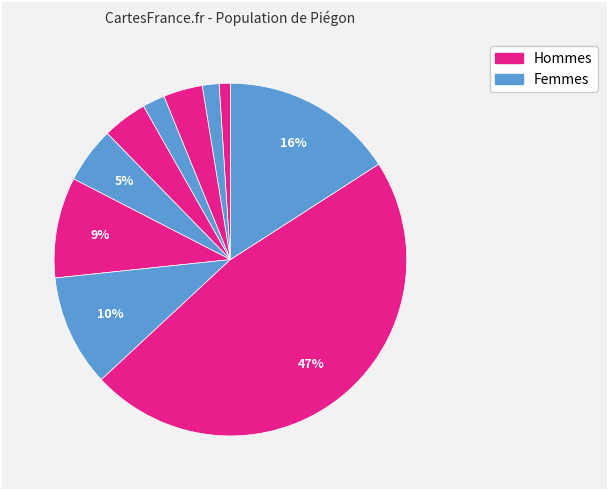

How many segments does this pie chart have?

10